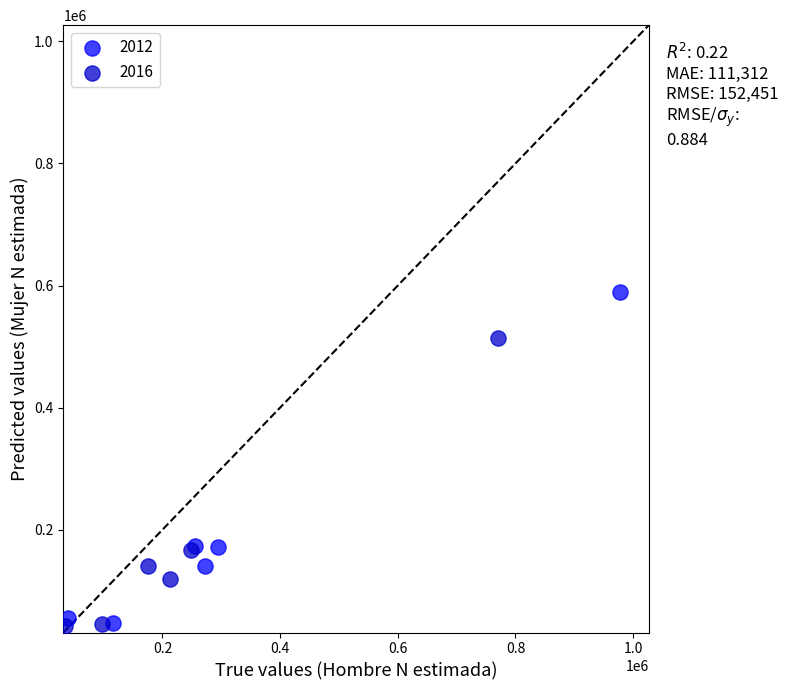

Which series reaches the maximum Y coordinate?

2012